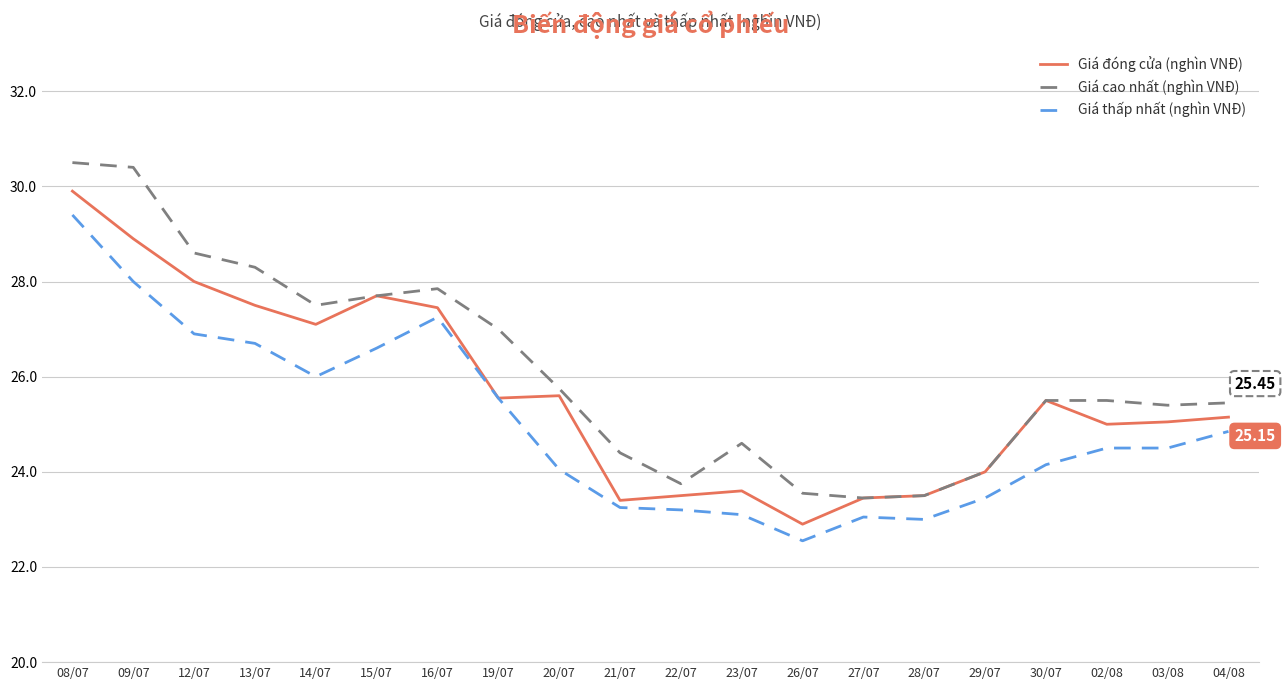

True or false: Giá cao nhất (nghìn VNĐ) and Giá thấp nhất (nghìn VNĐ) cross at least once.

False